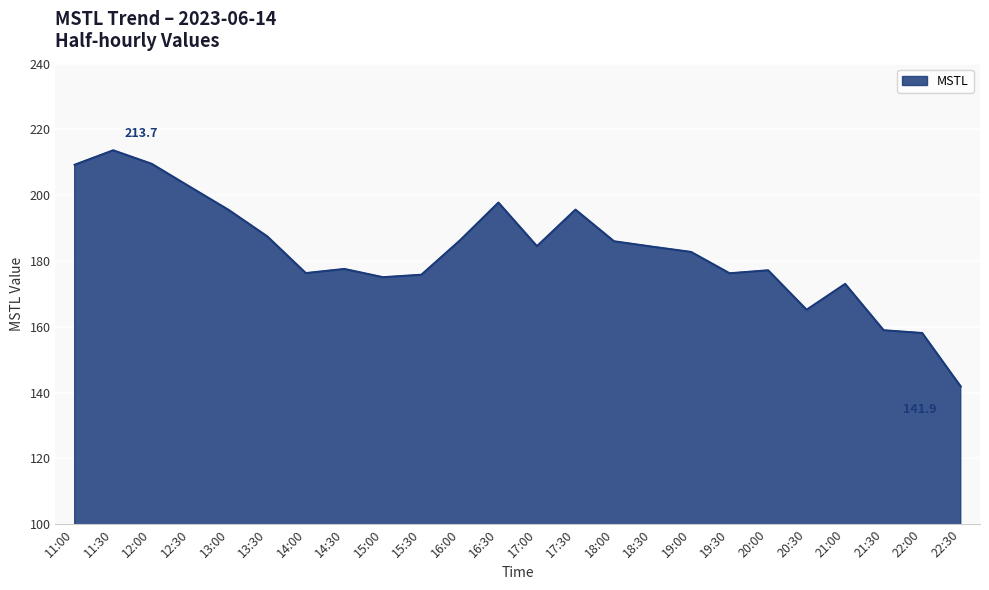

What position from the right is 21:00?

4